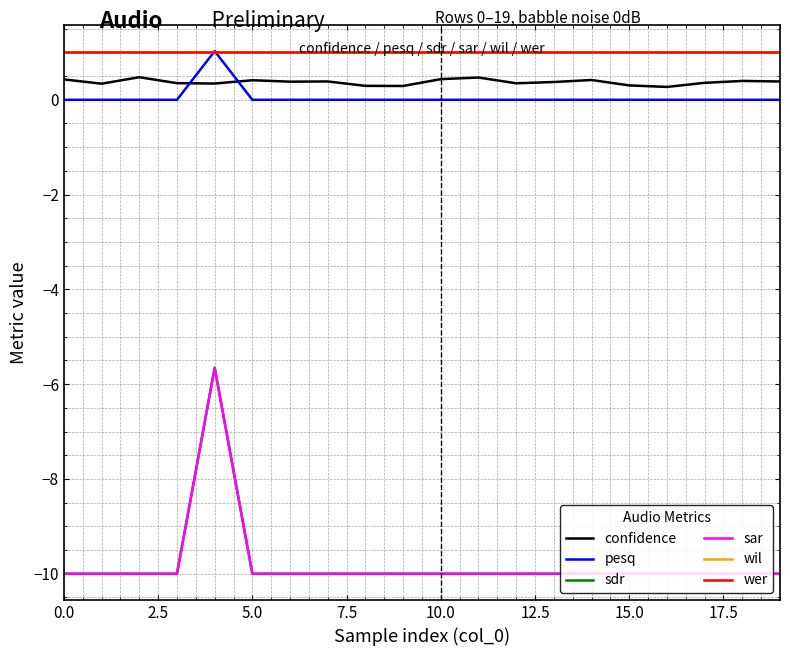

Reading right to left, extract all data points from this chart.

confidence: 0.4	0.4	0.4	0.3	0.3	0.4	0.4	0.3	0.5	0.4	0.3	0.3	0.4	0.4	0.4	0.3	0.4	0.5	0.3	0.4
pesq: 0.0	0.0	0.0	0.0	0.0	0.0	0.0	0.0	0.0	0.0	0.0	0.0	0.0	0.0	0.0	1.0	0.0	0.0	0.0	0.0
sdr: -10.0	-10.0	-10.0	-10.0	-10.0	-10.0	-10.0	-10.0	-10.0	-10.0	-10.0	-10.0	-10.0	-10.0	-10.0	-5.7	-10.0	-10.0	-10.0	-10.0
sar: -10.0	-10.0	-10.0	-10.0	-10.0	-10.0	-10.0	-10.0	-10.0	-10.0	-10.0	-10.0	-10.0	-10.0	-10.0	-5.7	-10.0	-10.0	-10.0	-10.0
wil: 1.0	1.0	1.0	1.0	1.0	1.0	1.0	1.0	1.0	1.0	1.0	1.0	1.0	1.0	1.0	1.0	1.0	1.0	1.0	1.0
wer: 1.0	1.0	1.0	1.0	1.0	1.0	1.0	1.0	1.0	1.0	1.0	1.0	1.0	1.0	1.0	1.0	1.0	1.0	1.0	1.0